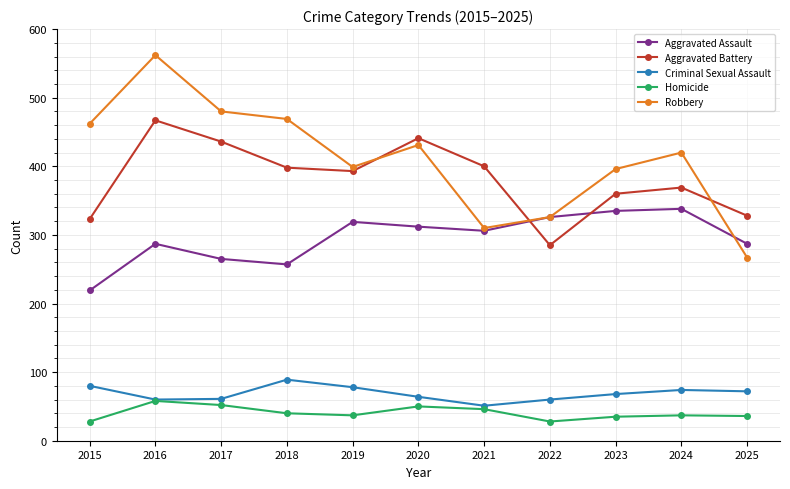

True or false: Criminal Sexual Assault has a value of 126 at 2024.

False